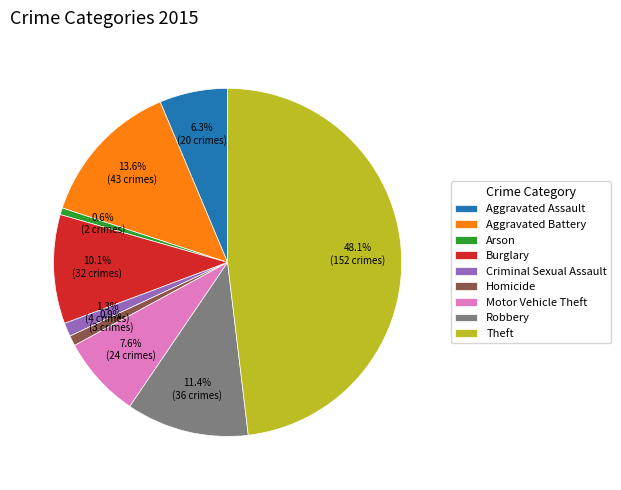

Count the number of slices in the pie.

9